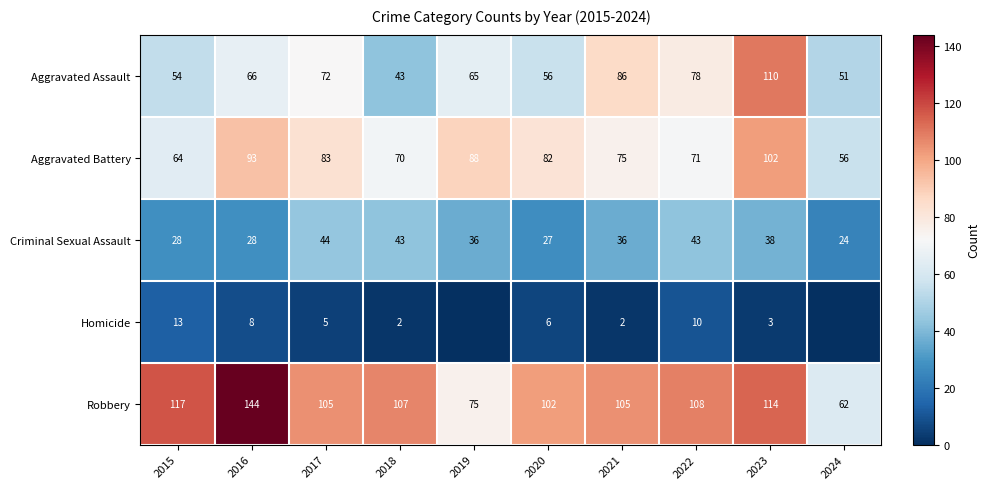

The Criminal Sexual Assault series shows 28 at 2015. True or false?

True